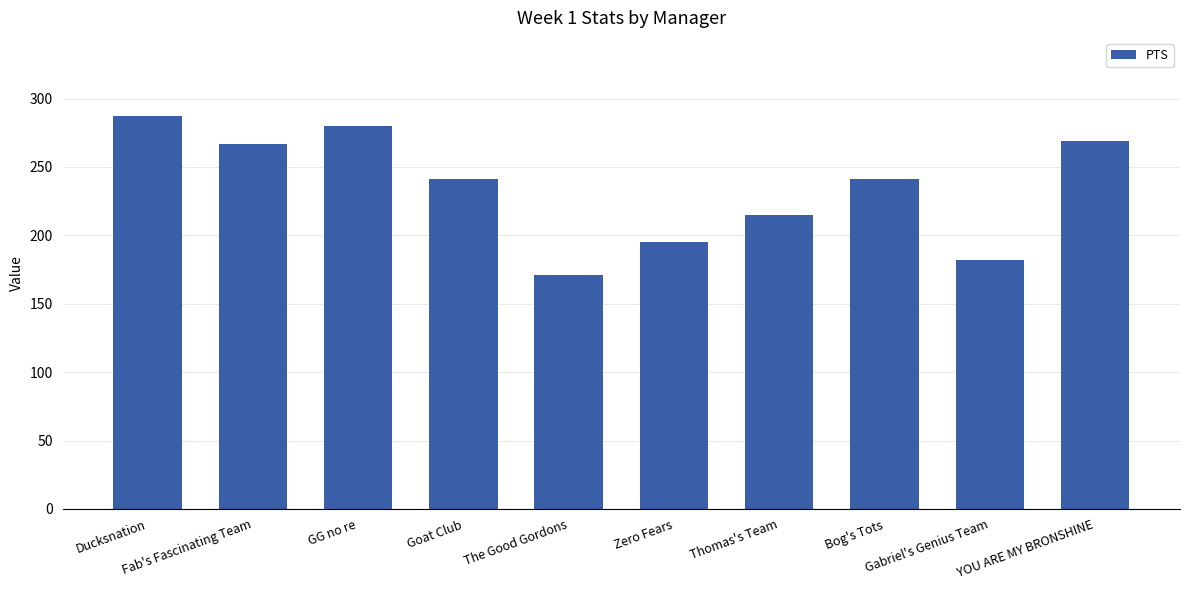

What is the greatest value displayed?

287